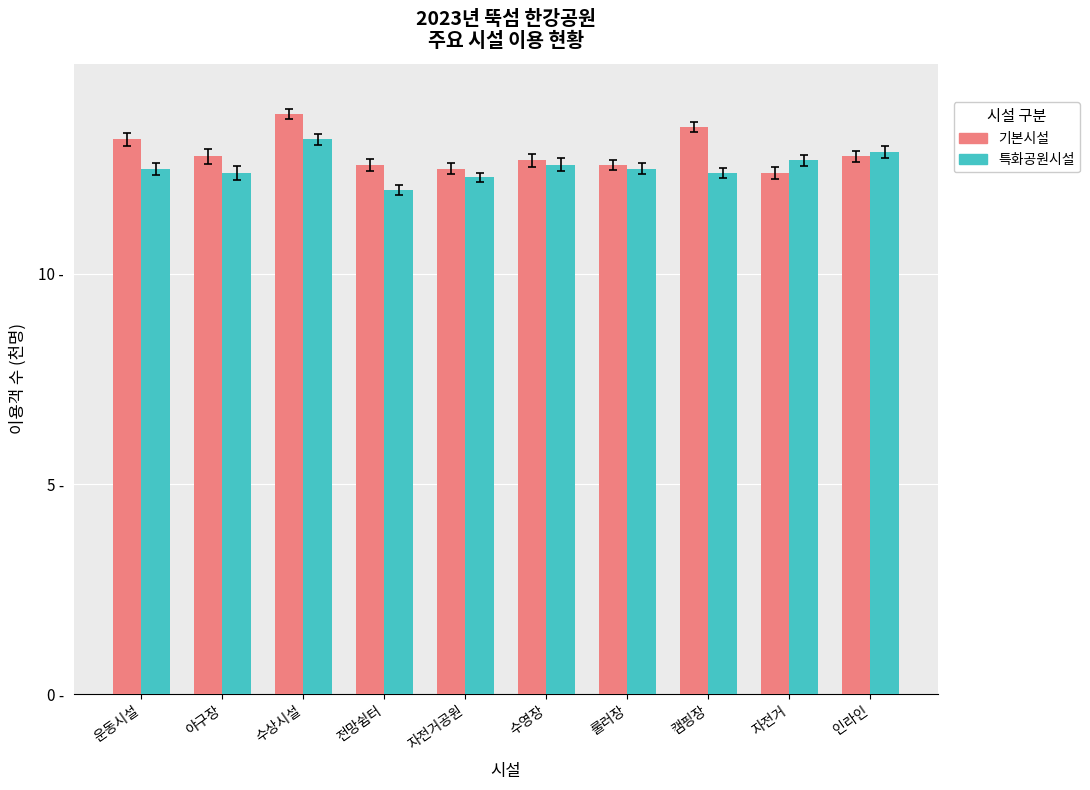

At which label is 특화공원시설 closest to 12?

전망쉼터